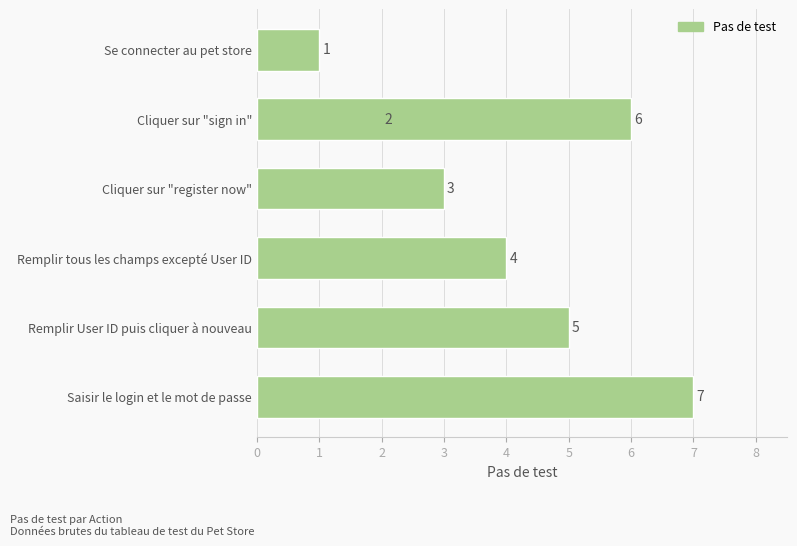

What is the difference between the maximum and minimum values?

6